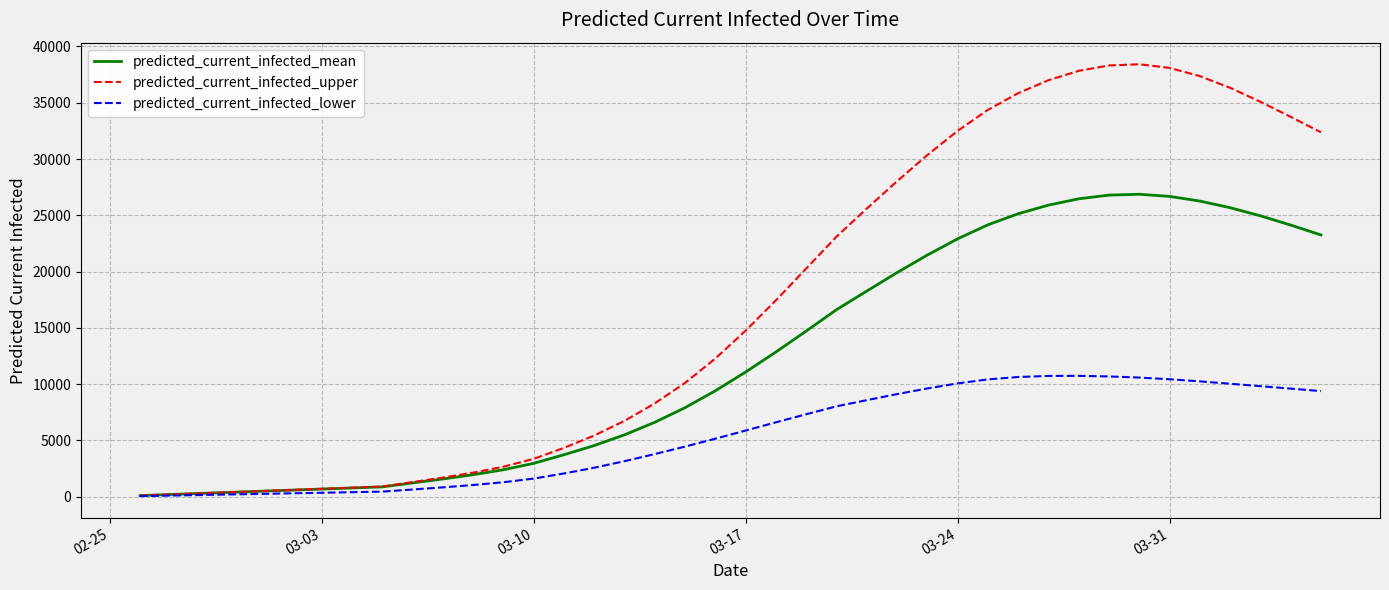

Which series has the largest range (max minus min)?

predicted_current_infected_upper